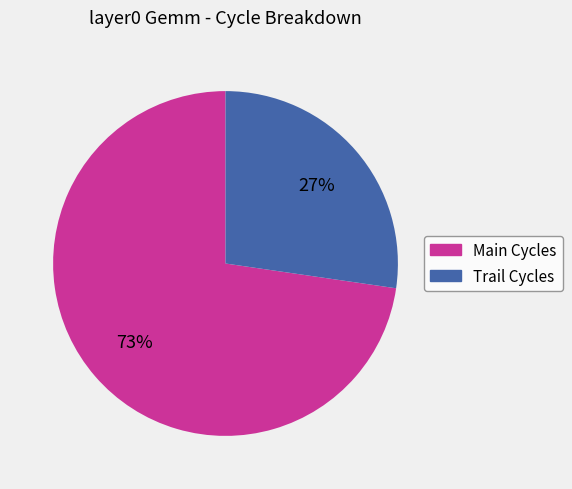

To the nearest percent, what is the combined percentage of Trail Cycles and Main Cycles?

100%